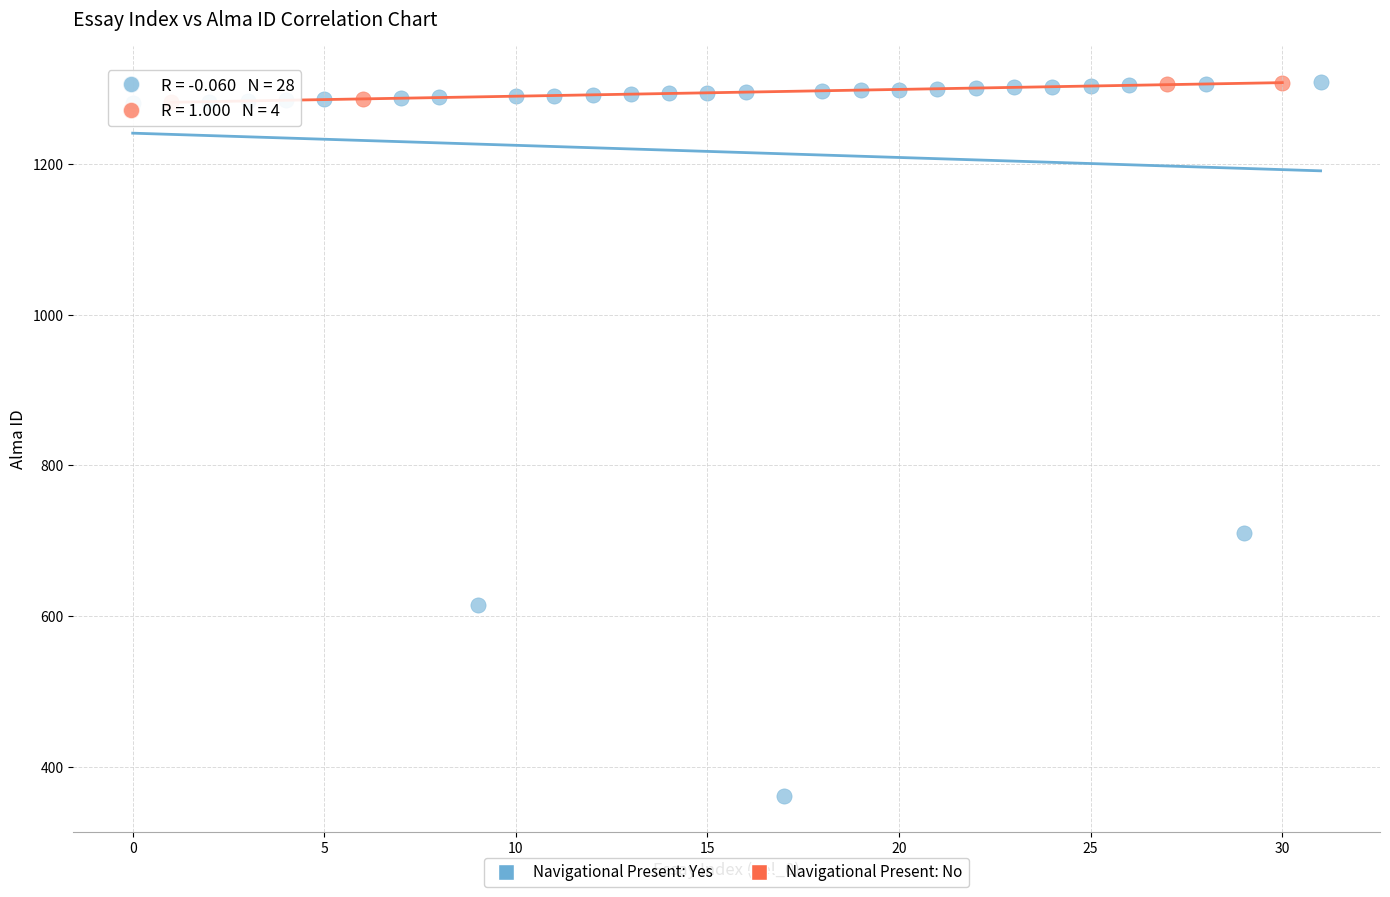

Which series has the largest Y range (max minus min)?

Navigational Present: Yes